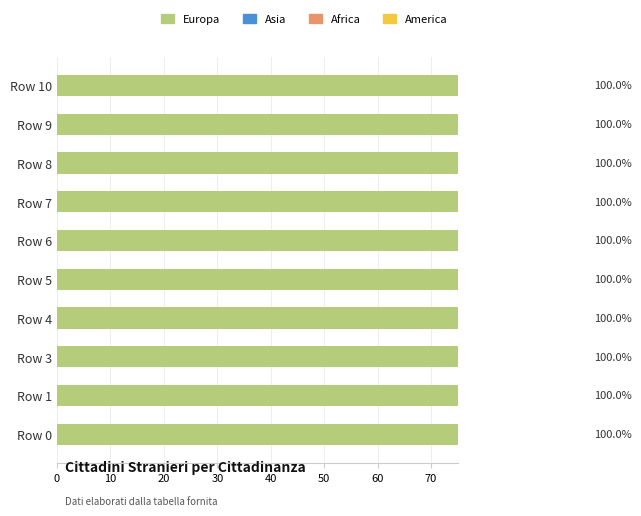

Which category has the highest value in the Europa series?

Row 6